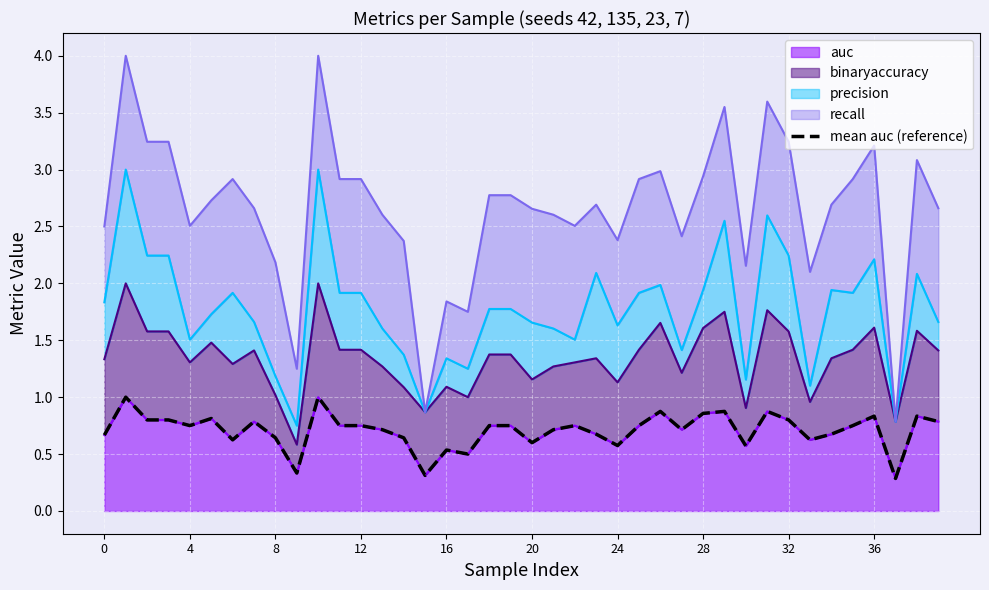

What is the maximum value for auc?

1.0